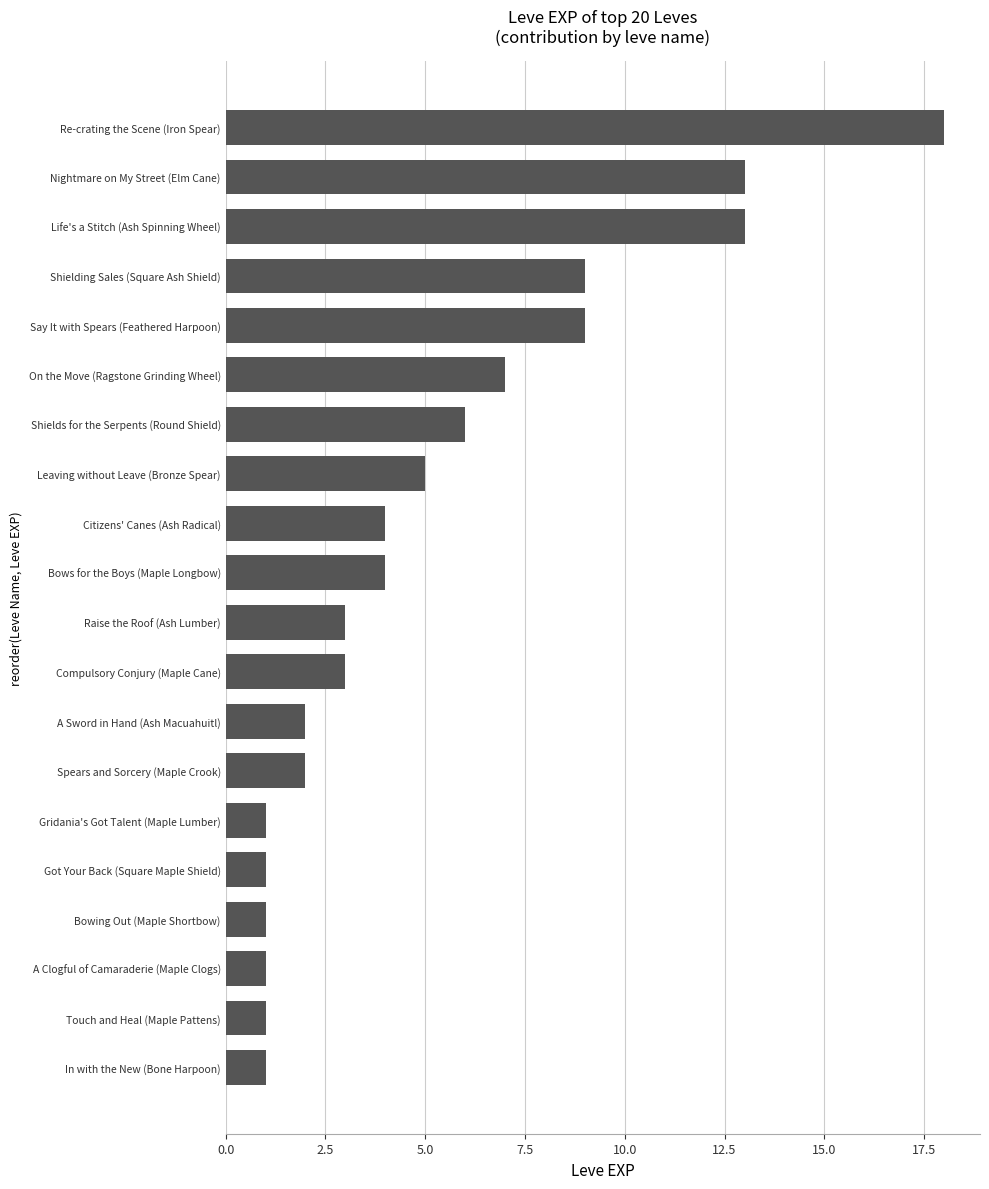

Reading bottom to top, what are all the values shown in this chart?

1	1	1	1	1	1	2	2	3	3	4	4	5	6	7	9	9	13	13	18